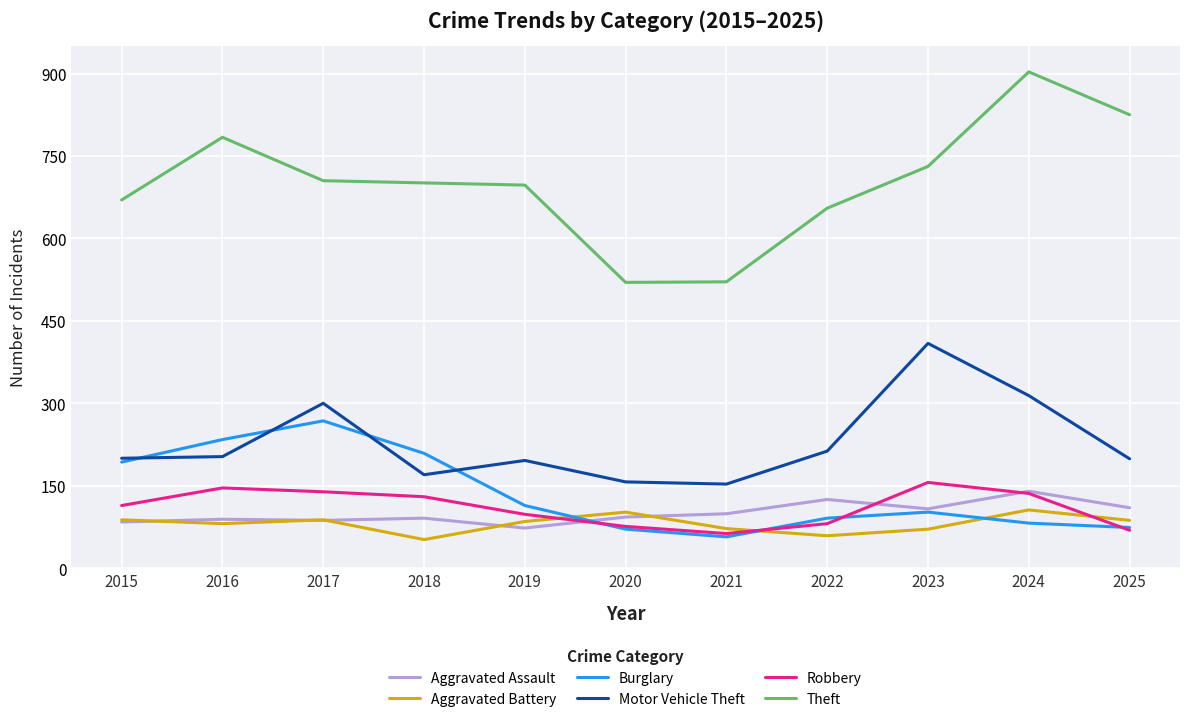

What is the maximum value for Robbery?

156